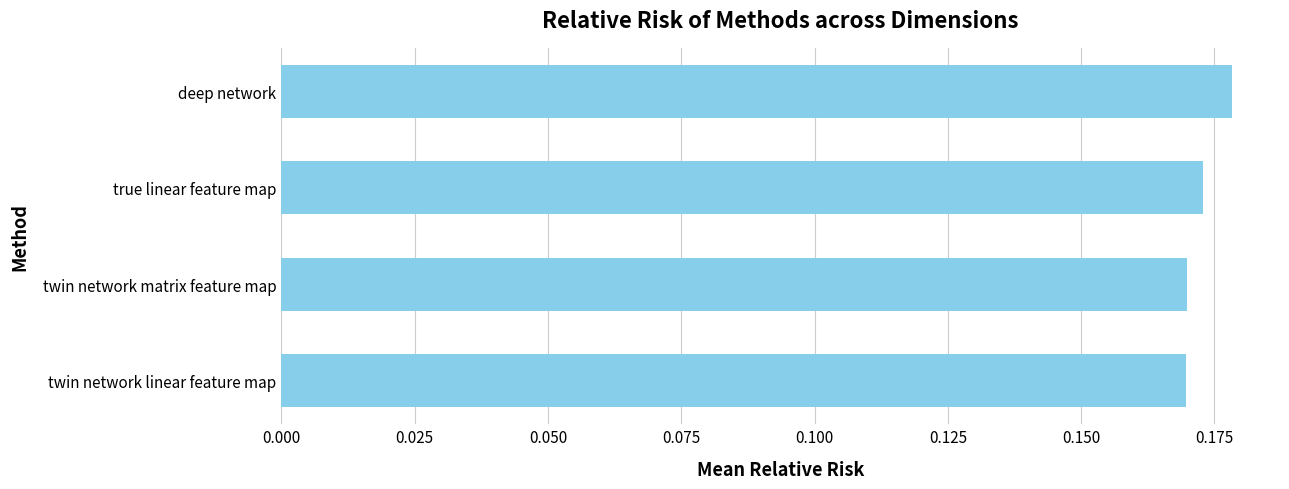

How many values are between 0 and 1?

4